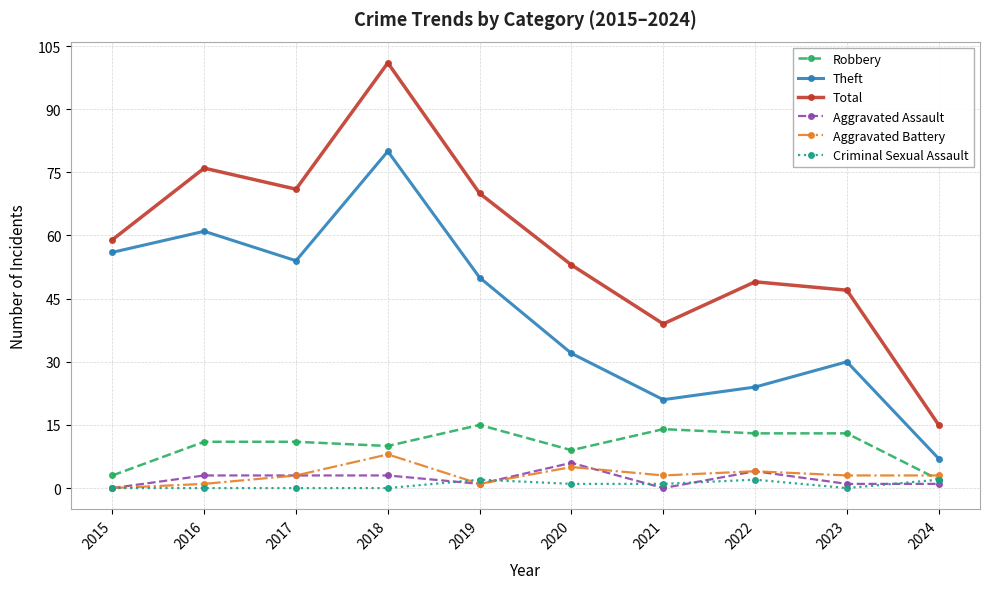

What is the value of the Total point at the 8th from the left?

49